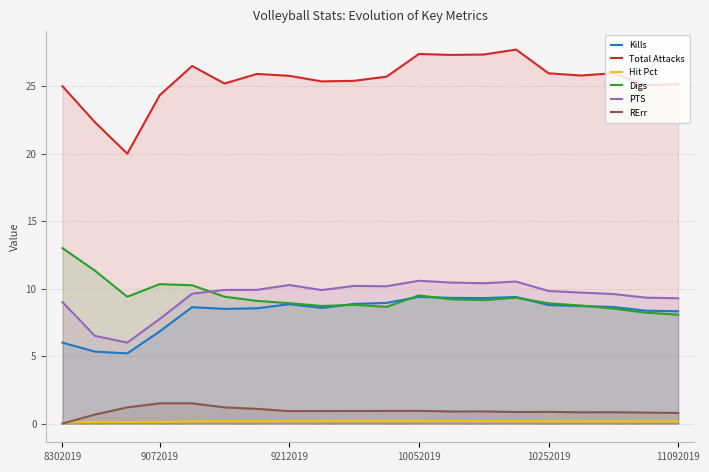

Which series has the largest range (max minus min)?

Total Attacks